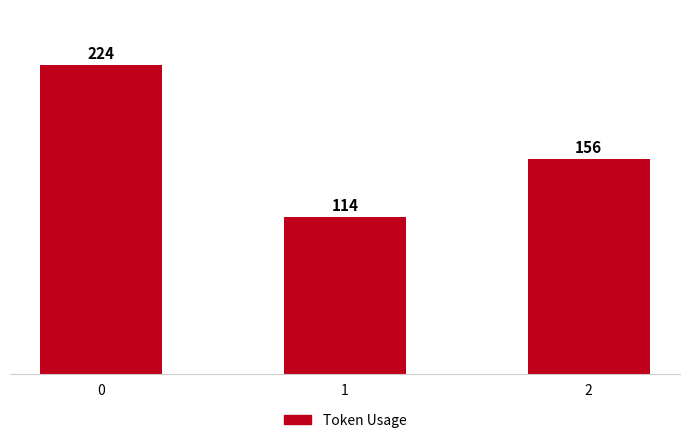

Count the number of data series in this chart.

1